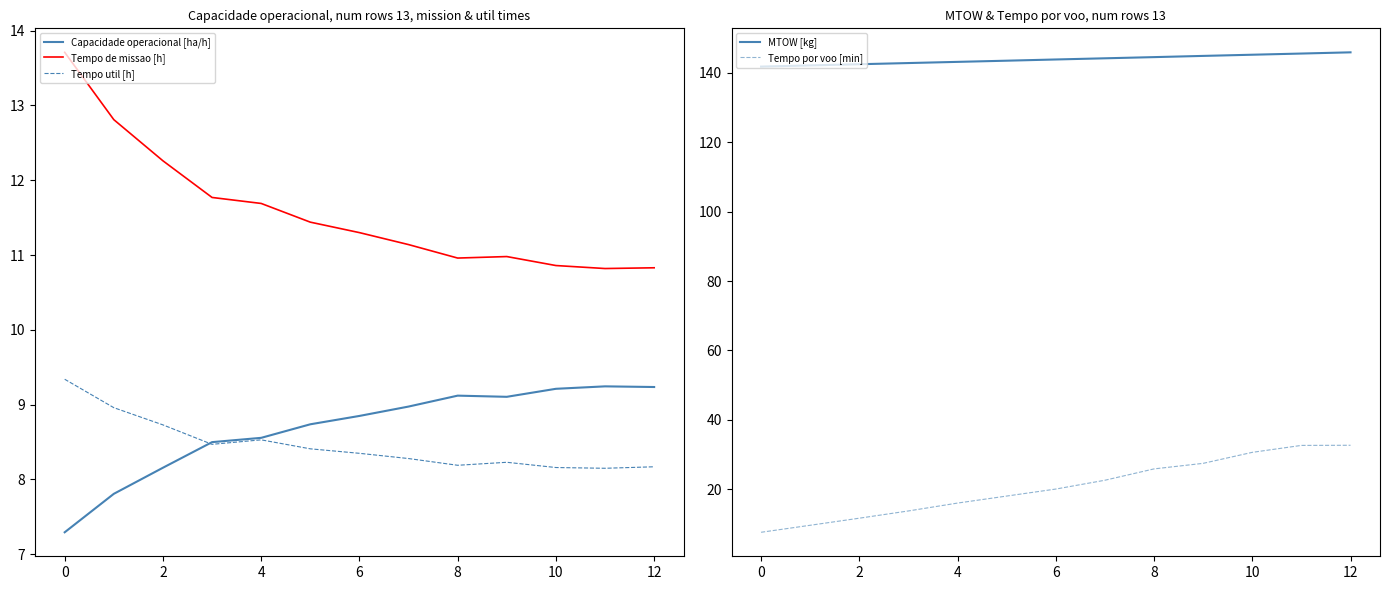

At which label does MTOW [kg] reach its peak?

12